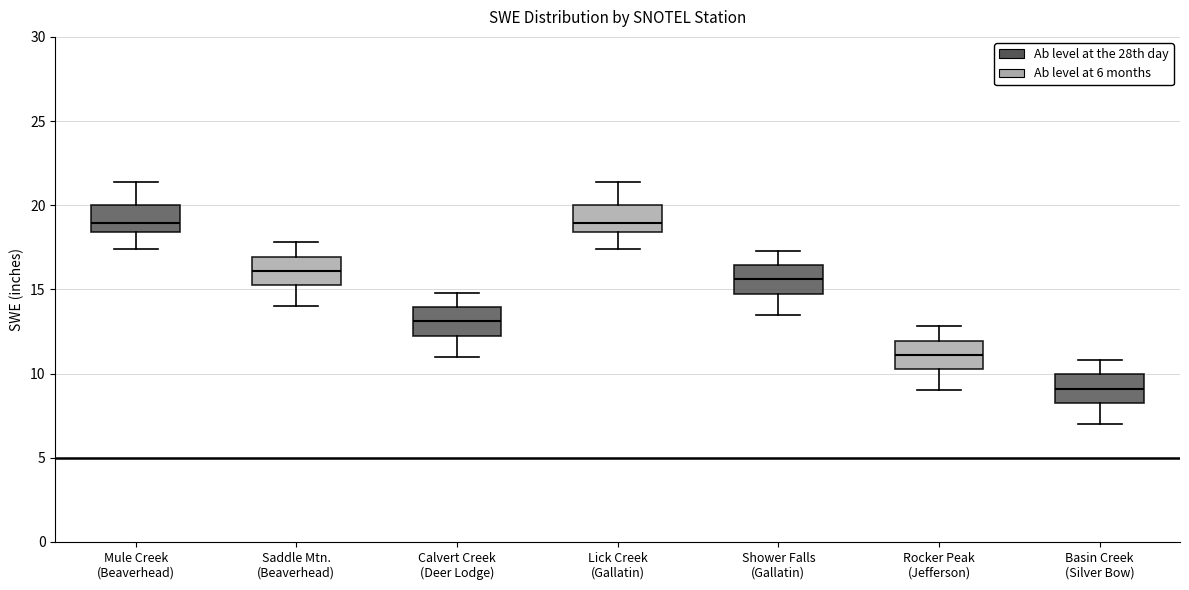

Reading left to right, transcribe this box plot: for each box, give where its median line is, the range the box spans, and where its two whiskers end, as read against the y-axis. The values are not printed on the chart, so give them approximately, as read against the axis.

Mule Creek (Beaverhead): median 19.0, box 18.5 to 20.0, whiskers 17.5 to 21.5
Saddle Mtn. (Beaverhead): median 16.0, box 15.5 to 17.0, whiskers 14.0 to 18.0
Calvert Creek (Deer Lodge): median 13.0, box 12.5 to 14.0, whiskers 11.0 to 15.0
Lick Creek (Gallatin): median 19.0, box 18.5 to 20.0, whiskers 17.5 to 21.5
Shower Falls (Gallatin): median 15.5, box 15.0 to 16.5, whiskers 13.5 to 17.5
Rocker Peak (Jefferson): median 11.0, box 10.5 to 12.0, whiskers 9.0 to 13.0
Basin Creek (Silver Bow): median 9.0, box 8.5 to 10.0, whiskers 7.0 to 11.0